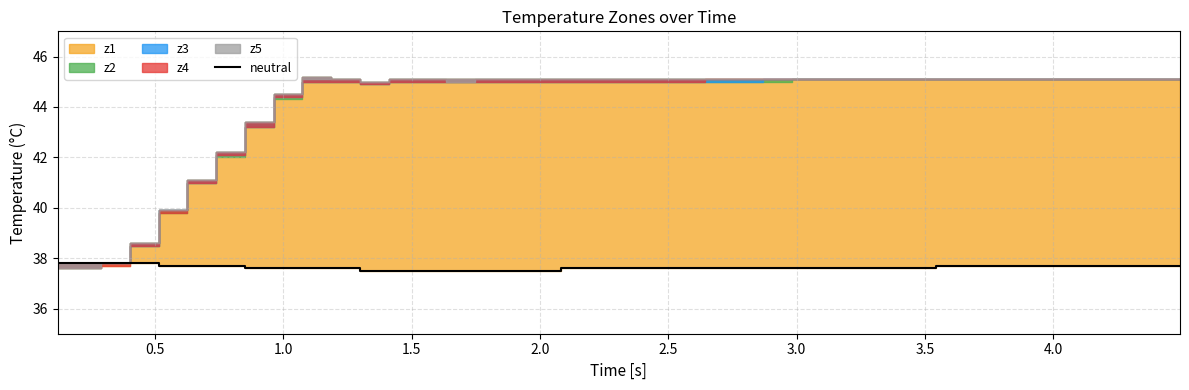

What is the lowest value of the neutral series?

37.5